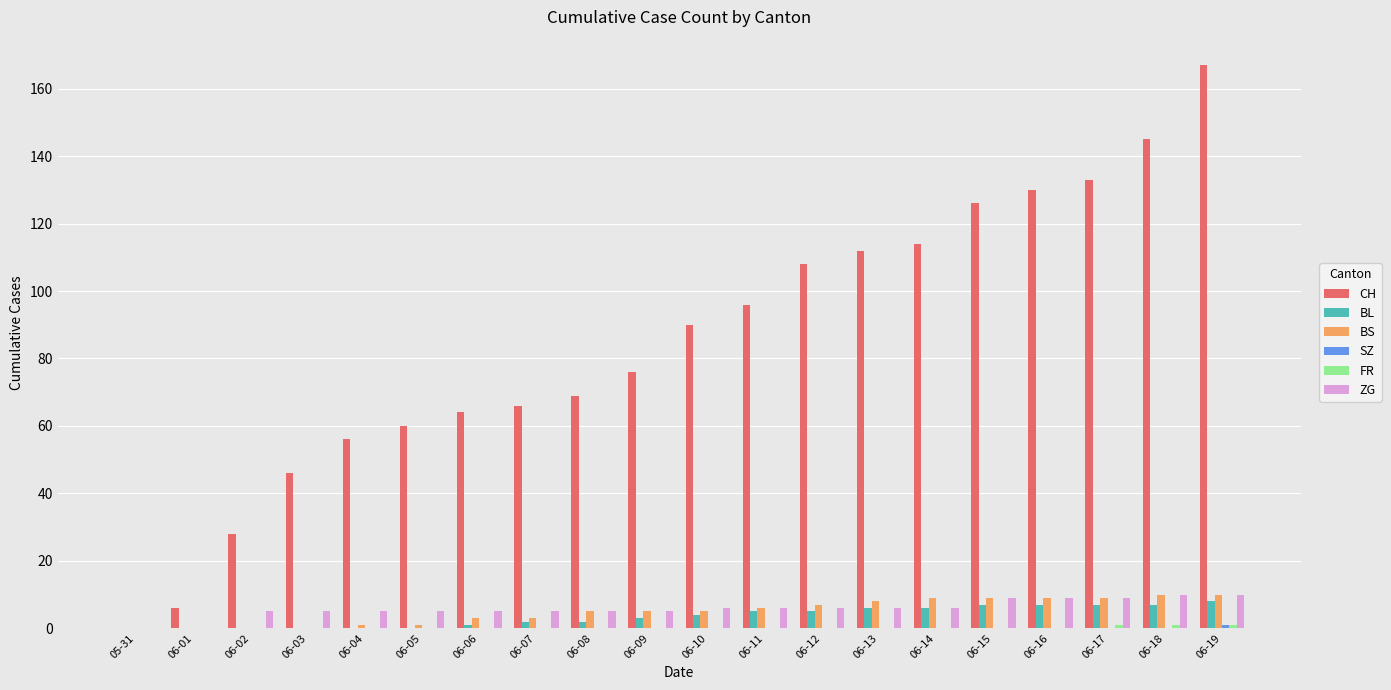

True or false: ZG has a value of 9 at 06-15.

True